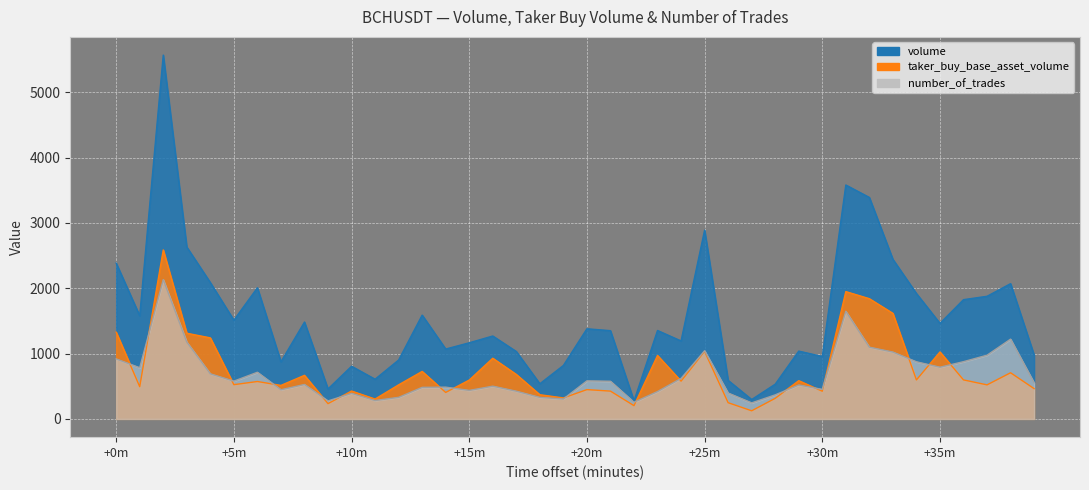

True or false: number_of_trades and volume intersect in this chart.

False